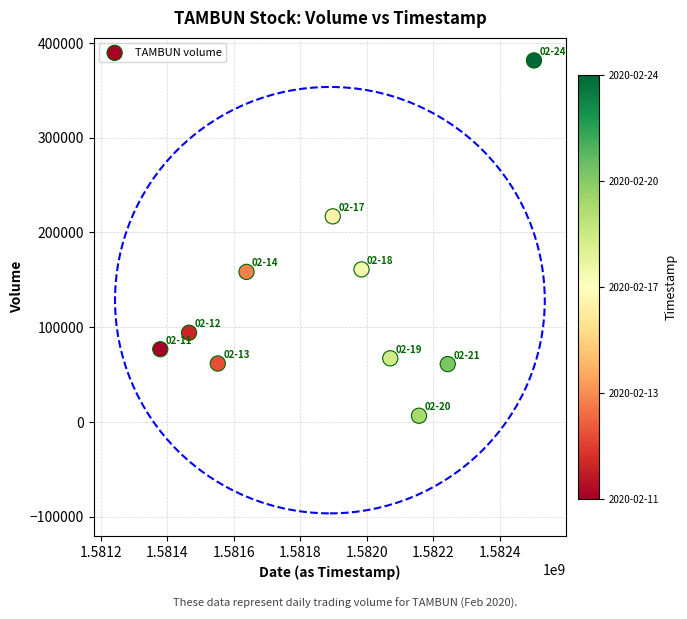

What Y value in the scatter plot is closest to 194050?

217000